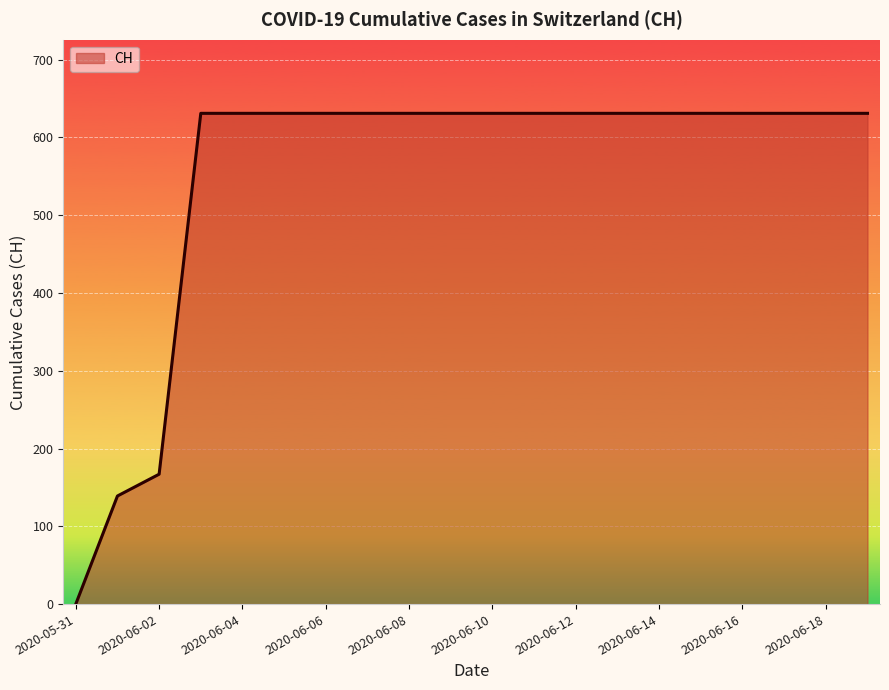

What is the difference between the maximum and minimum values?

631